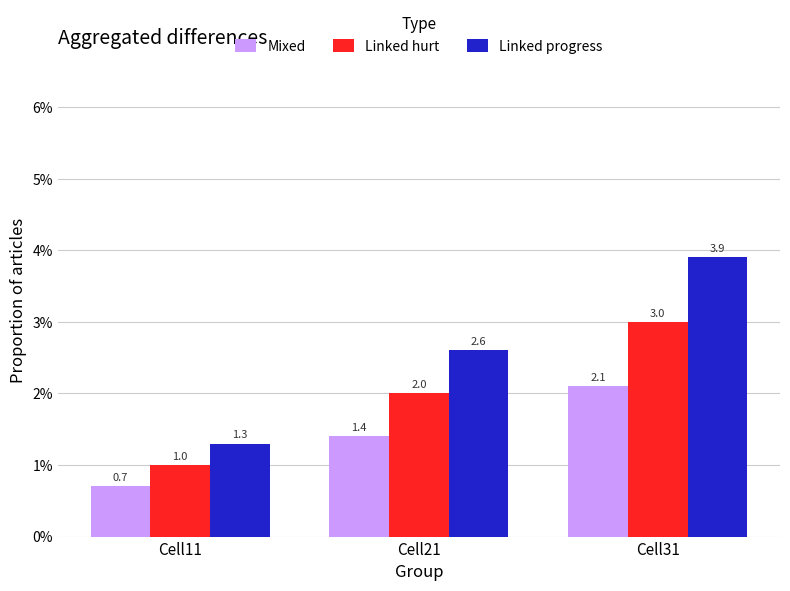

Which series changed the most between Cell11 and Cell21?

Linked progress